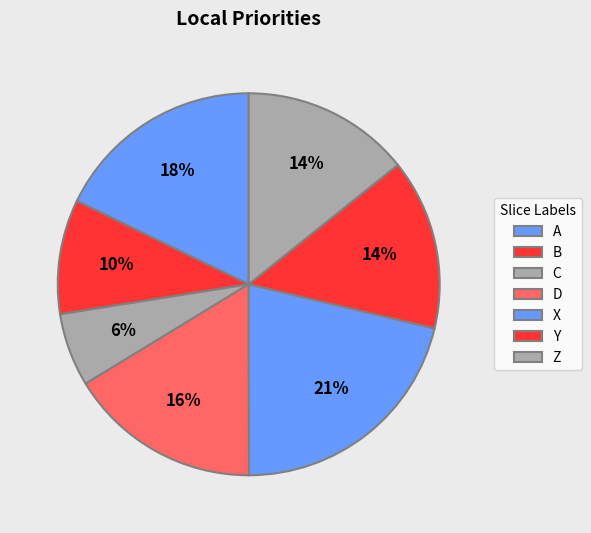

Which slice is the largest?

X